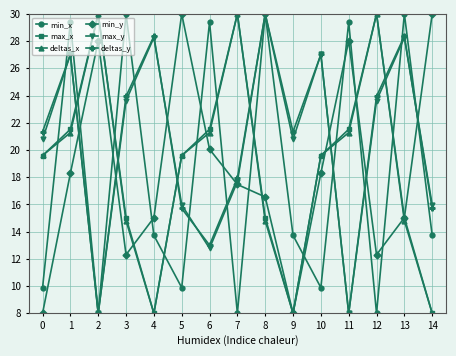

Reading left to right, what are all the values shown in this chart?

min_x: 0=9.9	1=29.4	2=8.0	3=30.0	4=13.7	5=9.9	6=29.4	7=8.0	8=30.0	9=13.7	10=9.9	11=29.4	12=8.0	13=30.0	14=13.7
max_x: 0=19.6	1=21.5	2=30.0	3=15.0	4=8.0	5=19.6	6=21.5	7=30.0	8=15.0	9=8.0	10=19.6	11=21.5	12=30.0	13=15.0	14=8.0
deltas_x: 0=19.6	1=21.3	2=30.0	3=14.8	4=8.0	5=19.6	6=21.3	7=30.0	8=14.8	9=8.0	10=19.6	11=21.3	12=30.0	13=14.8	14=8.0
min_y: 0=8.0	1=18.3	2=28.0	3=12.3	4=15.0	5=30.0	6=20.1	7=17.5	8=16.5	9=8.0	10=18.3	11=28.0	12=12.3	13=15.0	14=30.0
max_y: 0=20.8	1=27.0	2=8.0	3=23.6	4=28.3	5=16.0	6=12.8	7=17.7	8=30.0	9=20.8	10=27.0	11=8.0	12=23.6	13=28.3	14=16.0
deltas_y: 0=21.3	1=27.0	2=8.0	3=23.9	4=28.4	5=15.7	6=13.0	7=17.9	8=30.0	9=21.3	10=27.0	11=8.0	12=23.9	13=28.4	14=15.7